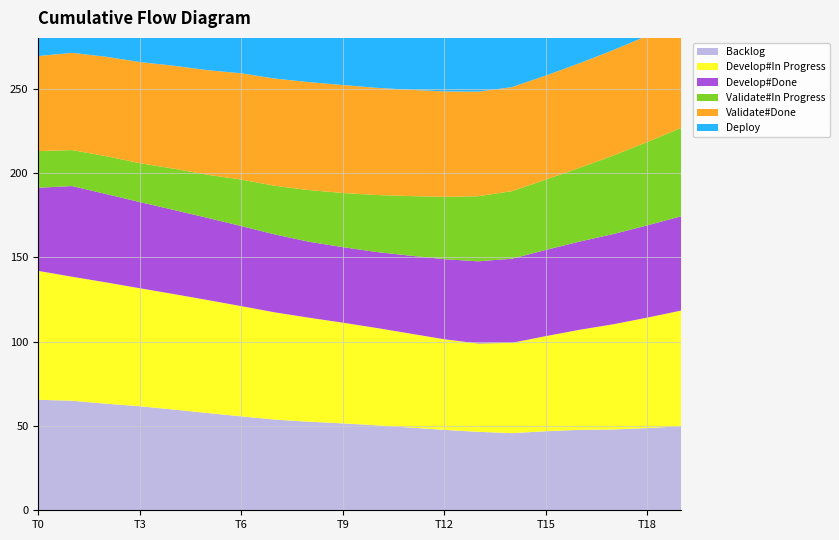

Reading left to right, transcribe all the data shown in this chart.

col_2: 65.5	64.9	63.2	61.7	59.7	57.6	55.7	53.7	52.5	51.5	50.4	49.0	47.7	46.5	45.7	46.8	47.7	47.9	48.7	49.8
col_3: 76.4	73.5	71.9	70.0	68.5	67.0	65.3	63.5	61.7	59.7	57.7	55.7	53.7	52.4	53.5	56.4	59.3	62.4	65.5	68.5
col_4: 49.3	53.7	52.4	51.1	49.9	48.7	47.5	46.2	45.0	44.8	45.0	46.2	47.5	48.7	49.9	51.1	52.3	53.5	54.7	55.9
col_5: 21.7	21.3	22.4	23.1	24.4	25.6	27.5	28.8	30.6	32.1	33.8	35.3	36.9	38.6	40.0	41.7	43.7	46.6	49.4	52.4
col_6: 56.4	57.6	58.9	60.0	61.0	62.0	63.0	63.5	64.0	64.0	63.5	63.0	62.5	62.0	61.7	61.7	62.0	62.5	63.0	63.5
col_7: 20.2	20.6	21.7	22.4	23.1	24.4	25.6	27.5	28.8	30.6	32.1	33.8	35.3	36.9	38.6	40.0	41.7	43.7	46.6	49.4